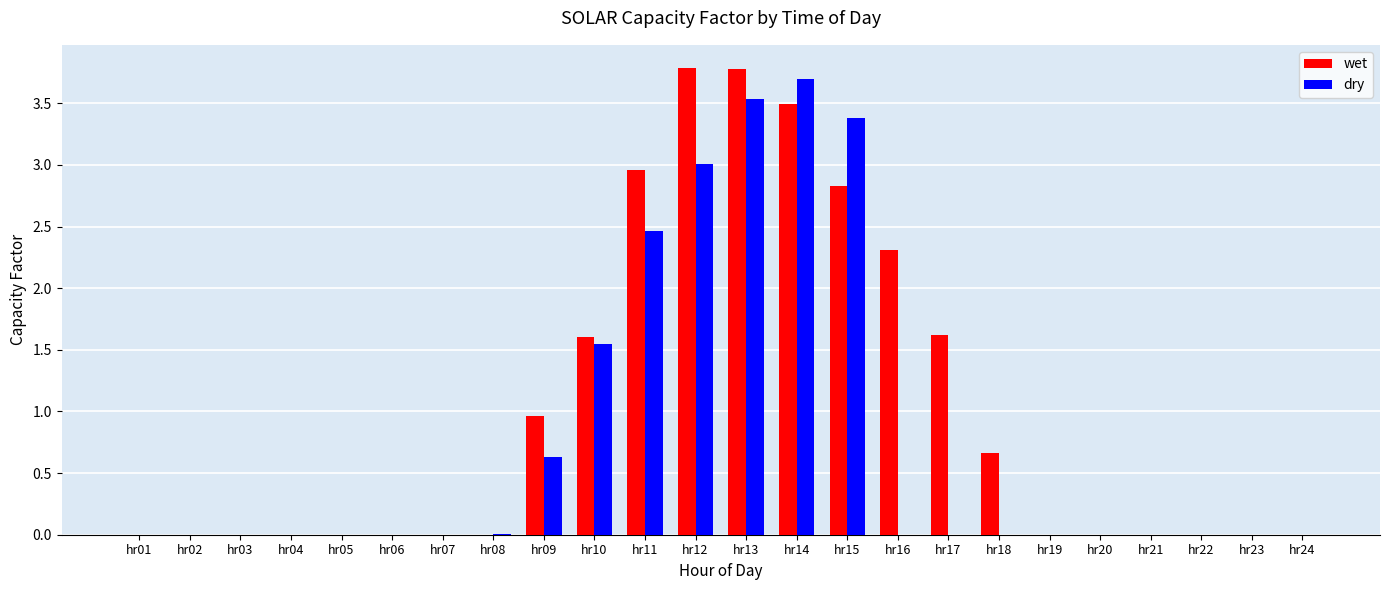

Count the number of categories in the chart.

24